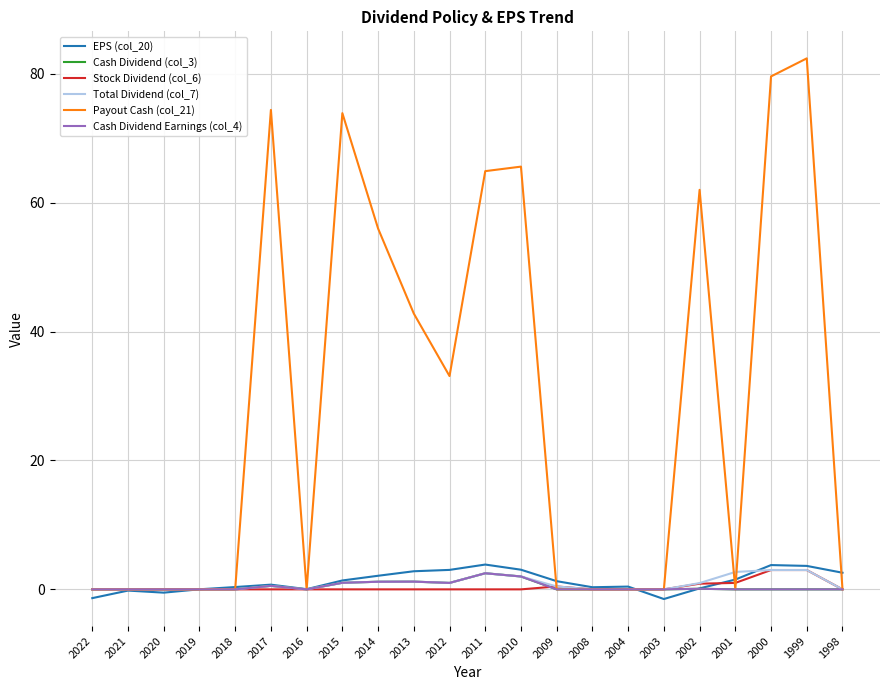

True or false: Total Dividend (col_7) has a value of 1.6 at 2015.

False